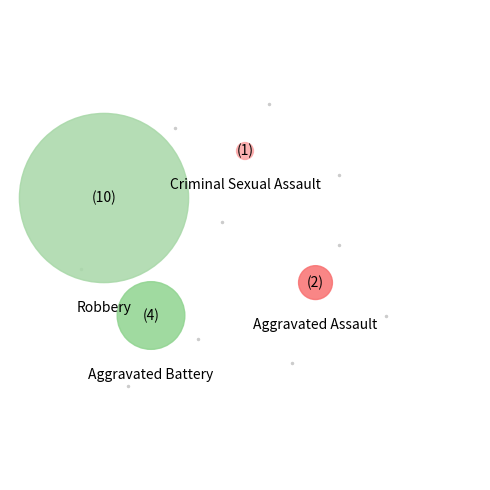

Combined, do Criminal Sexual Assault and Aggravated Assault account for over 50%?

No